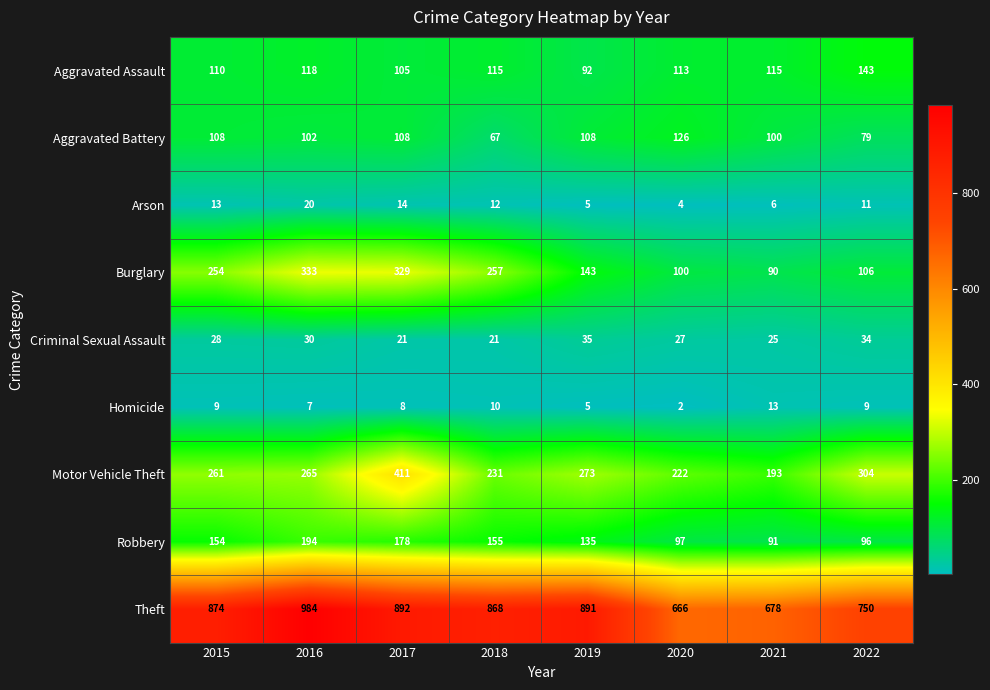

At 2022, list the series in order from smallest to largest.

Homicide, Arson, Criminal Sexual Assault, Aggravated Battery, Robbery, Burglary, Aggravated Assault, Motor Vehicle Theft, Theft